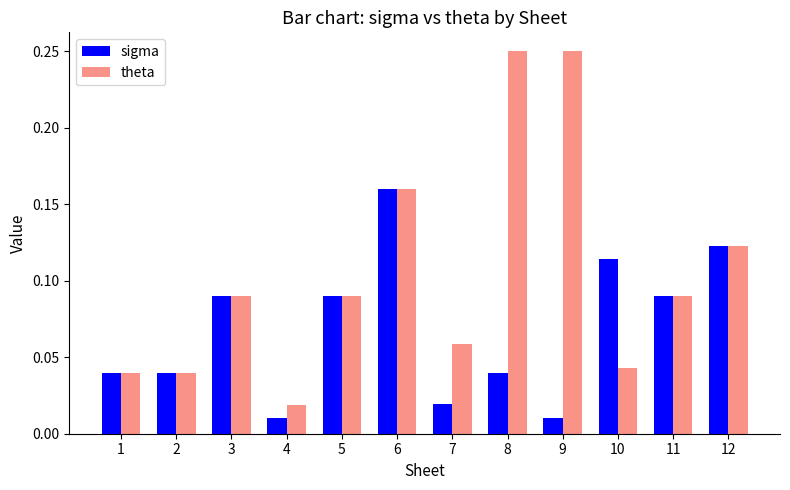

The sigma series shows 0.1 at 1. True or false?

False